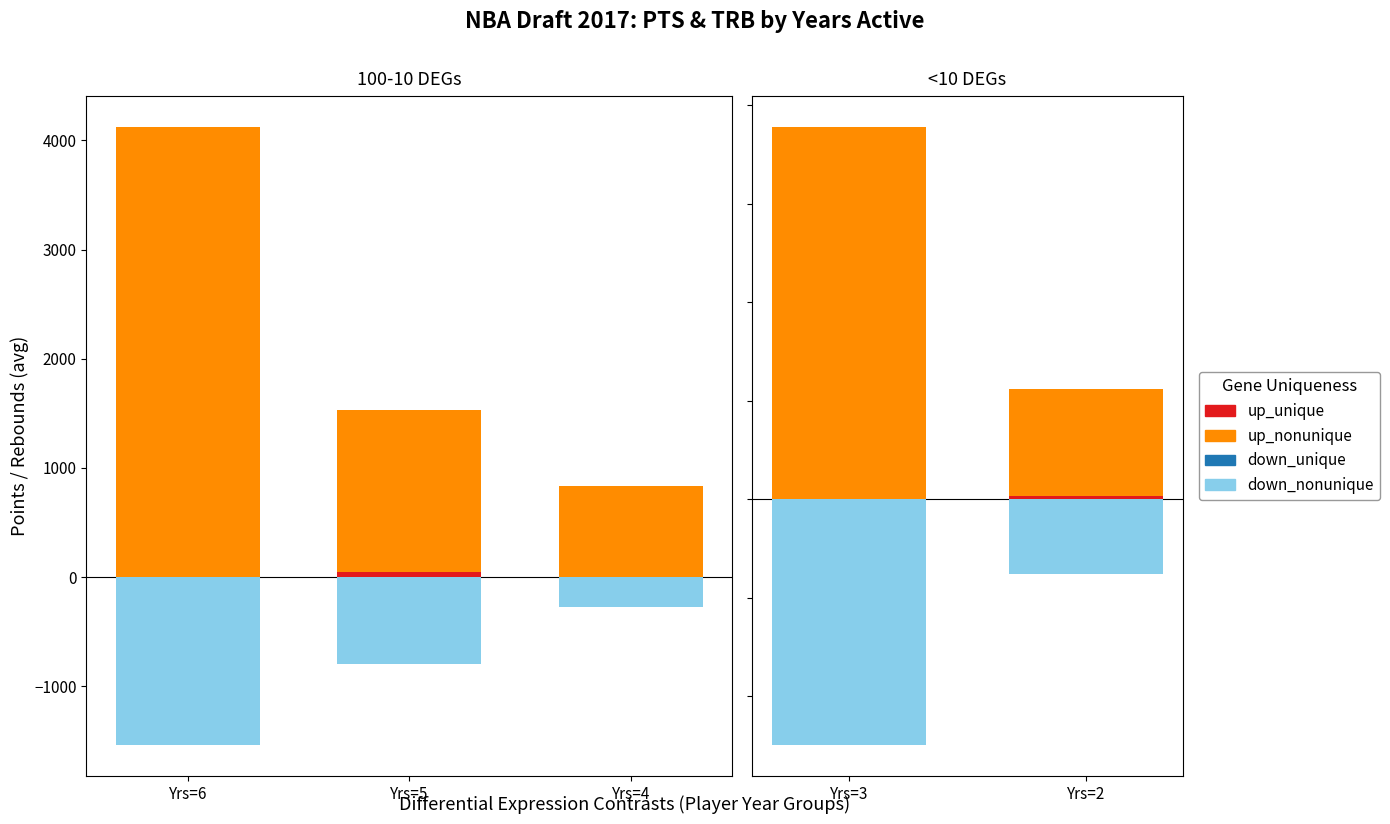

Between Yrs=3 and Yrs=2, which is larger?

Yrs=3